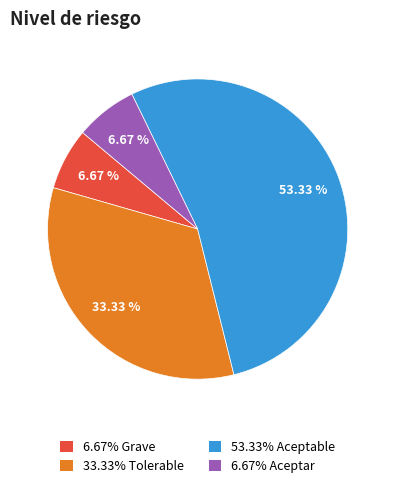

Is 6.67% Grave the majority of the pie?

No